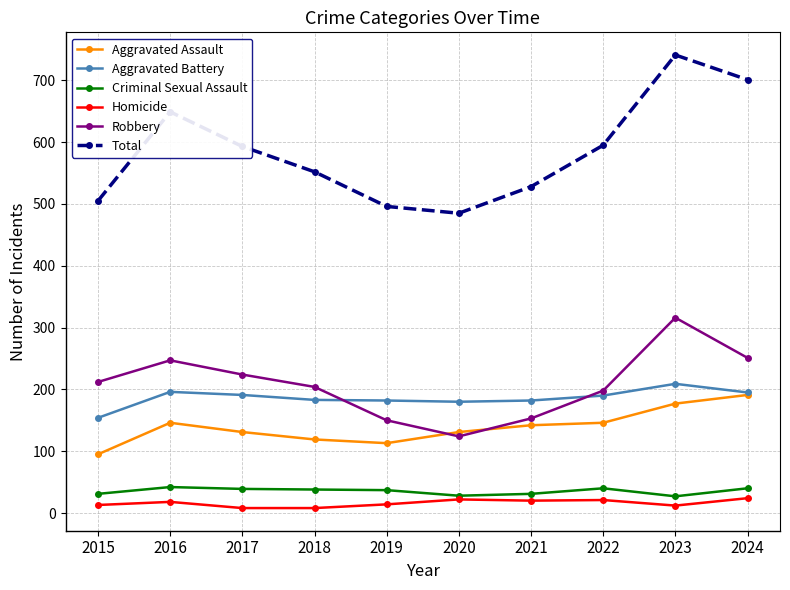

Read the Total value at 2017.

593